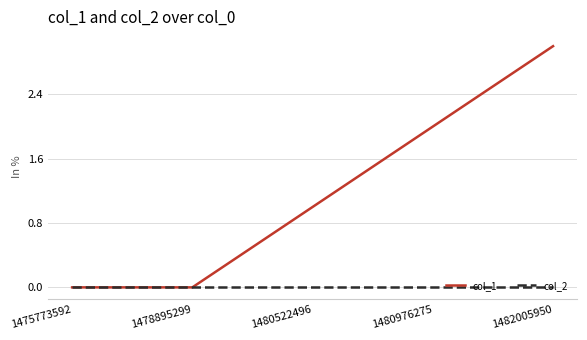

Reading left to right, extract all data points from this chart.

col_1: 1475773592=0	1478895299=0	1480522496=1	1480976275=2	1482005950=3
col_2: 1475773592=0	1478895299=0	1480522496=0	1480976275=0	1482005950=0